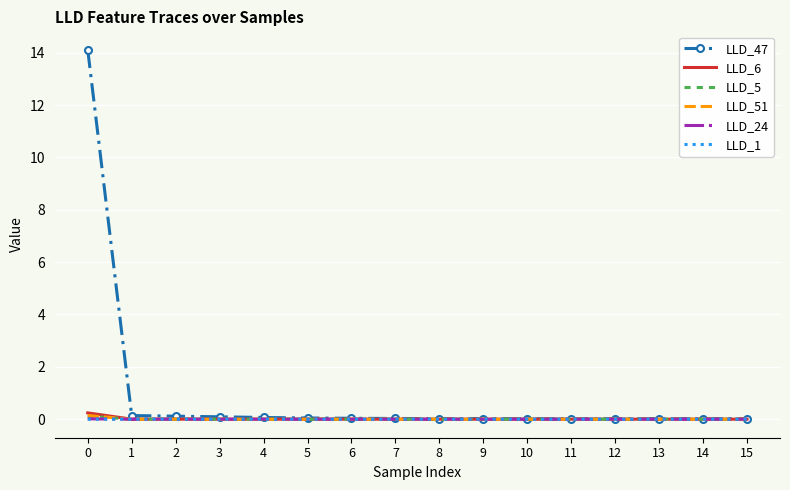

True or false: LLD_51 and LLD_6 intersect in this chart.

False